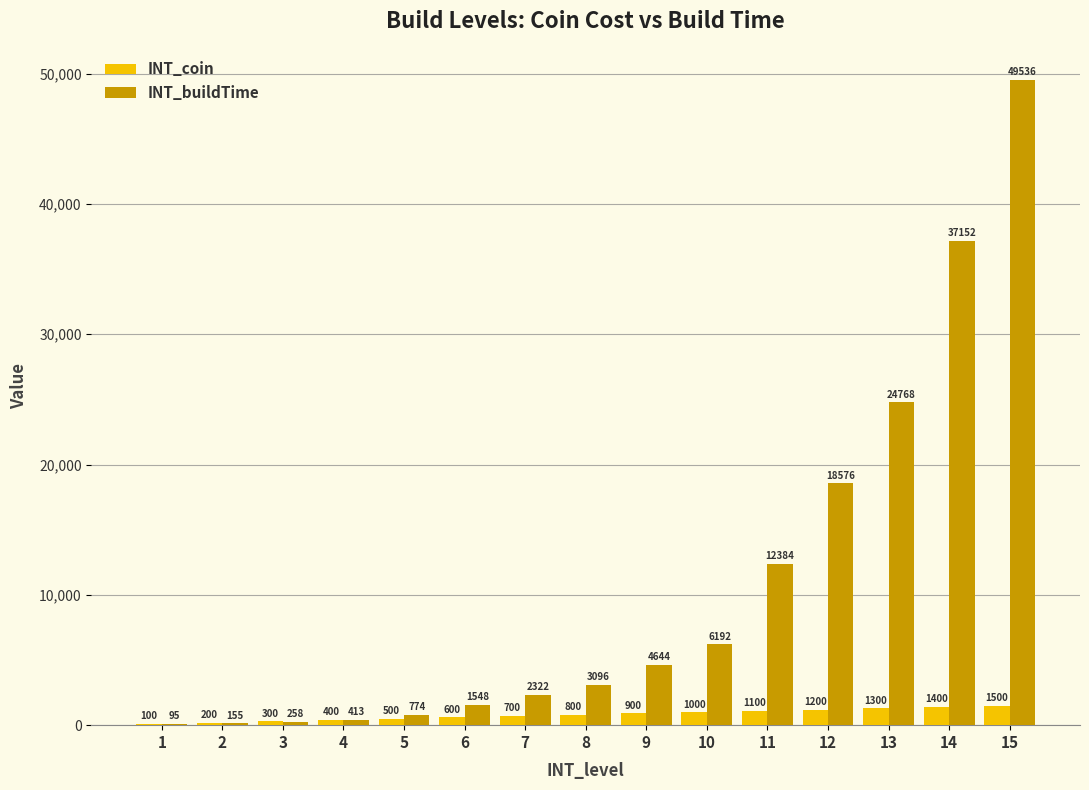

Which series has the largest total across all categories?

INT_buildTime